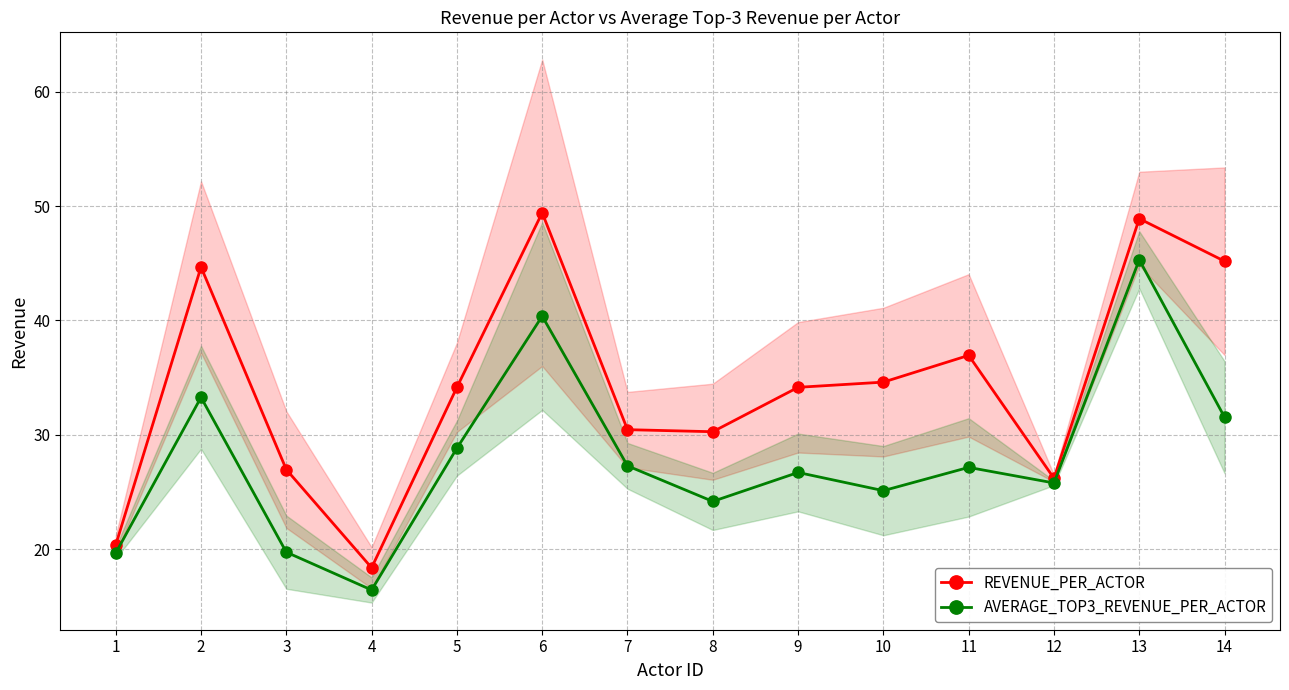

What is the sum of all AVERAGE_TOP3_REVENUE_PER_ACTOR values?

391.4